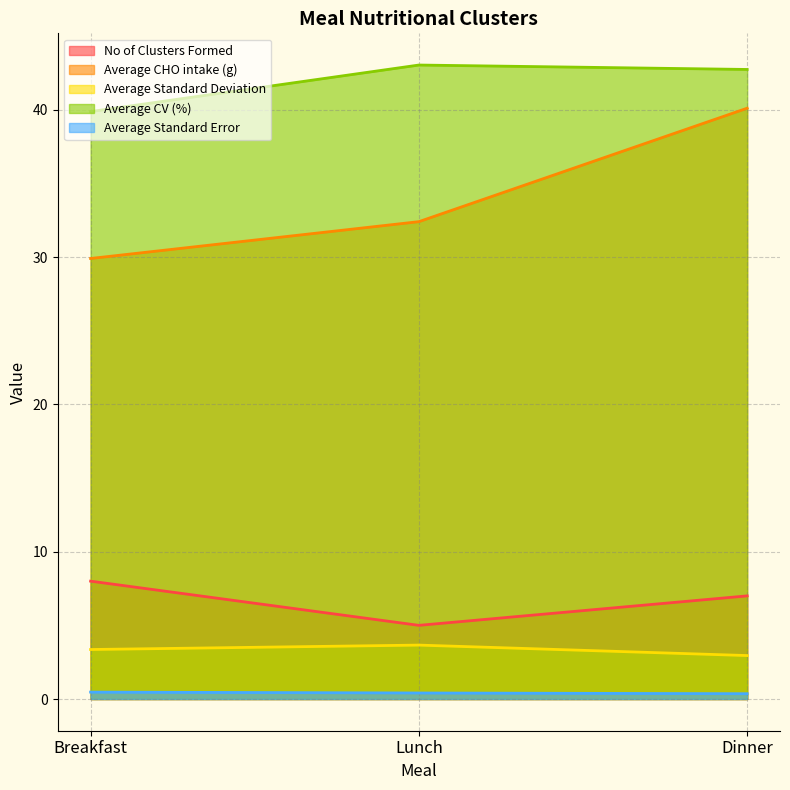

What is the total value across all series at Lunch?

84.5